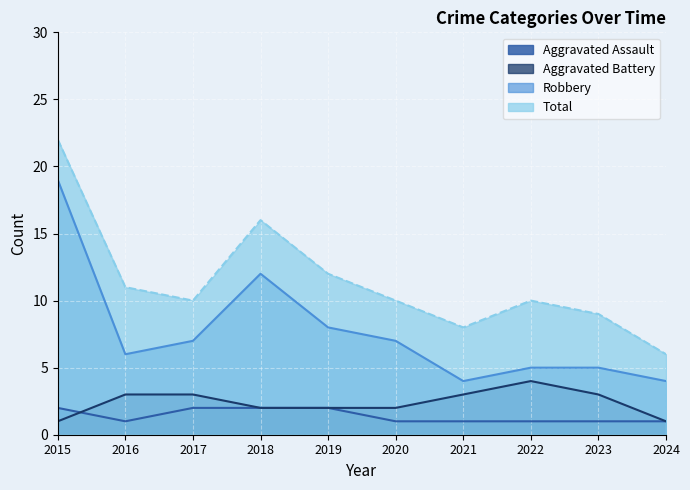

In Robbery, how many points are higher than both neighbors (excluding endpoints)?

1